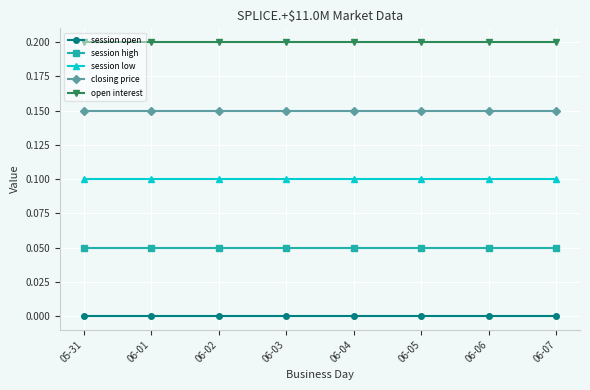

What is the label of the 5th point from the left?

06-04